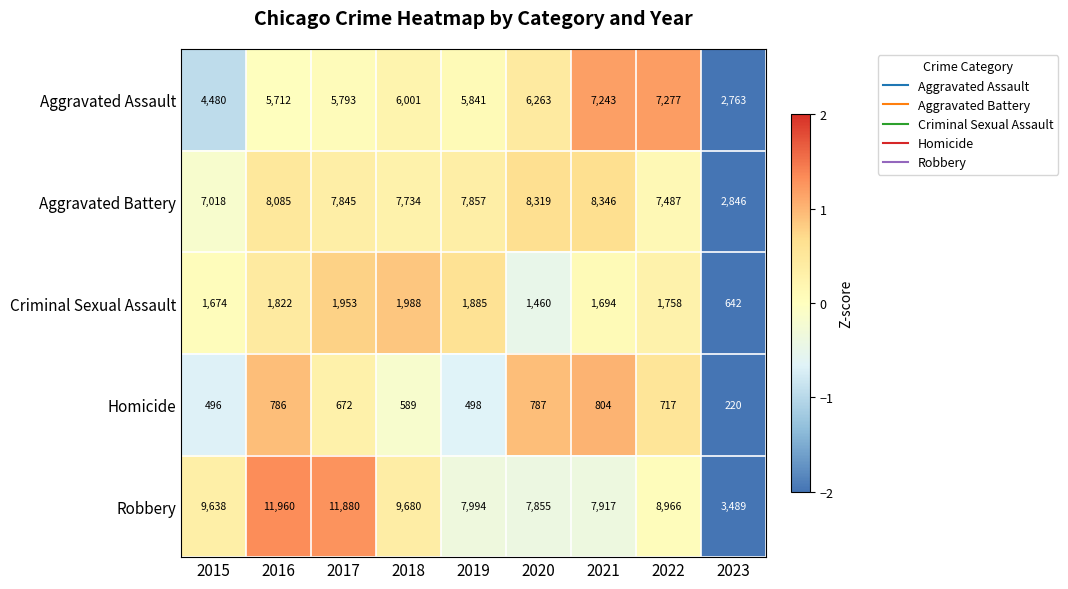

The value of Criminal Sexual Assault at 2019 is 457. True or false?

False